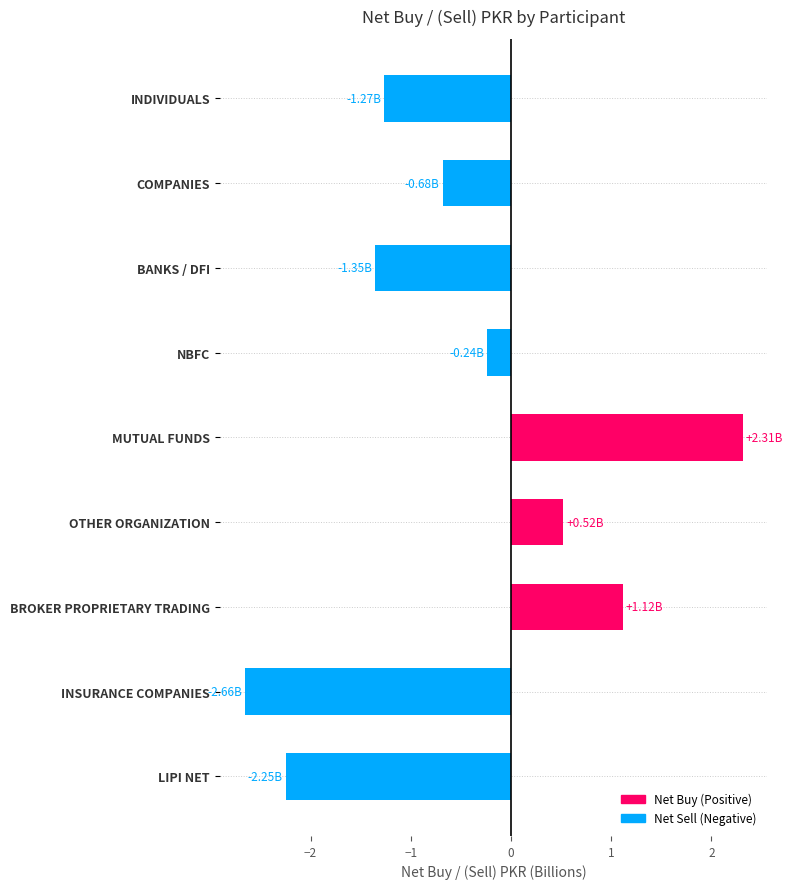

What is the sum of the values at BANKS / DFI and INSURANCE COMPANIES?

-4.0